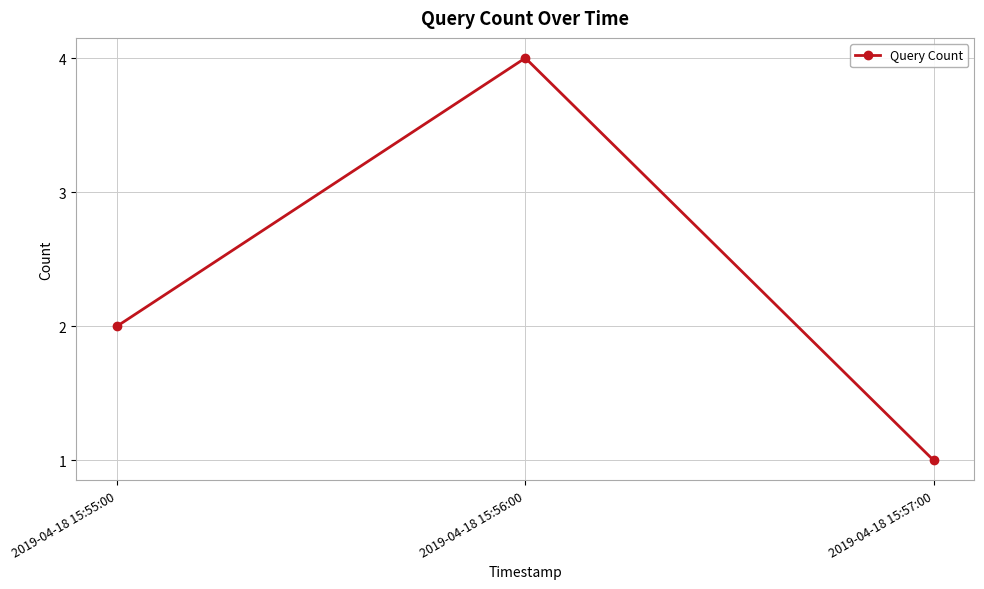

What is the sum of all values?

7